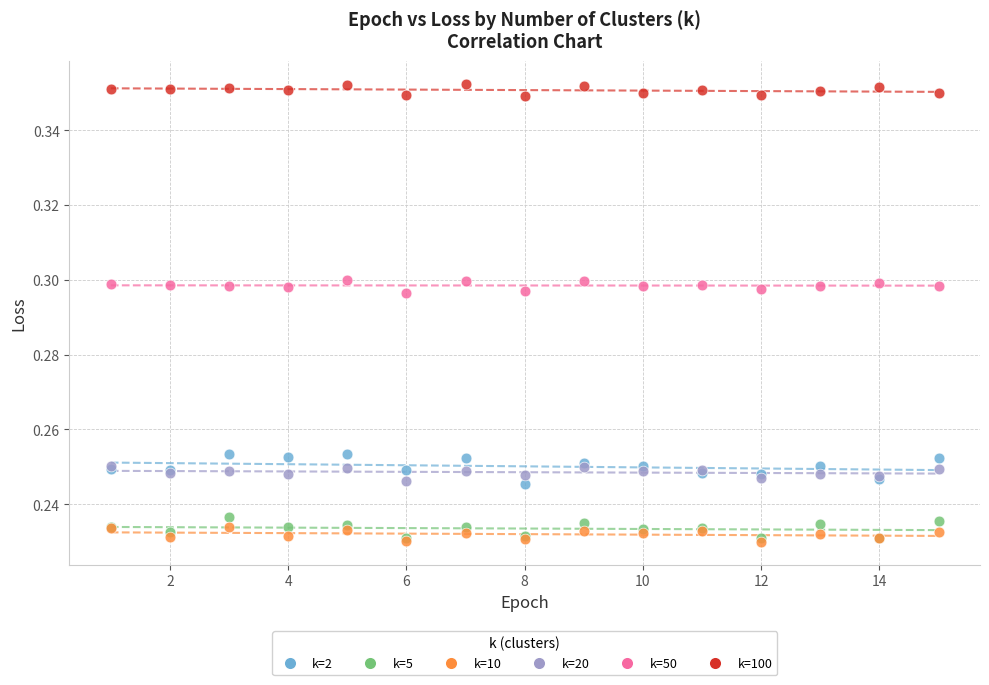

Which series reaches the maximum Y coordinate?

k=100